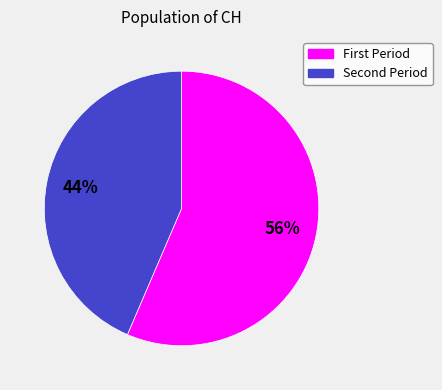

To the nearest percent, what is the average slice percentage?

50%